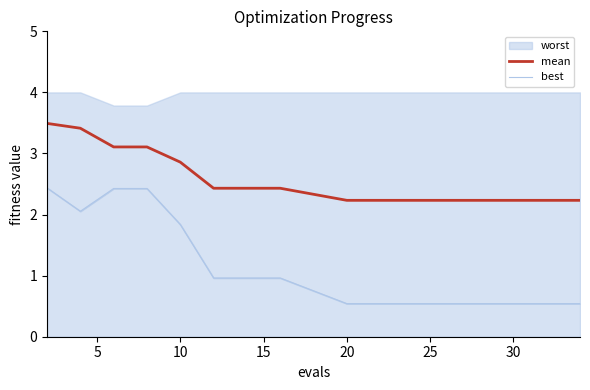

In best, how many points are lower than both neighbors (excluding endpoints)?

1